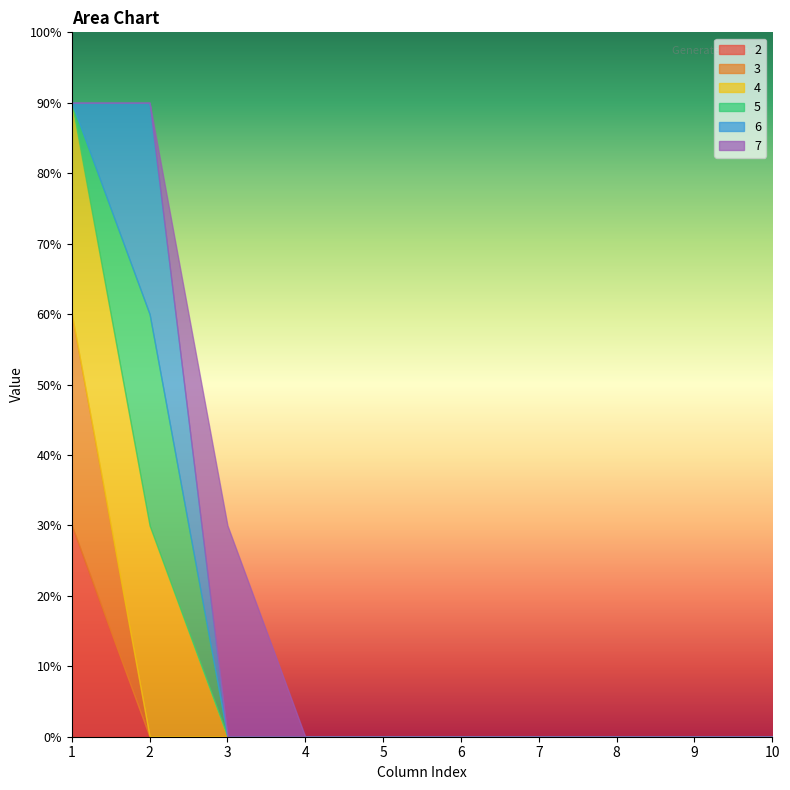

Rank the series at 5 from highest to lowest value.

2, 3, 4, 5, 6, 7